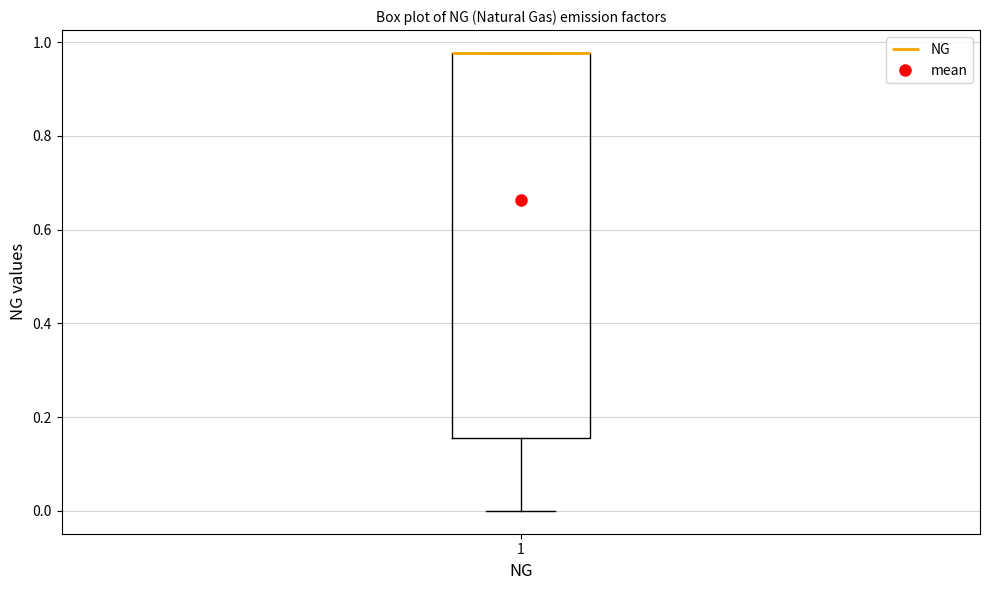

Where is the upper edge of the box at x = 1 on the y-axis? The values are not printed on the chart, so give them approximately, as read against the axis.

0.98